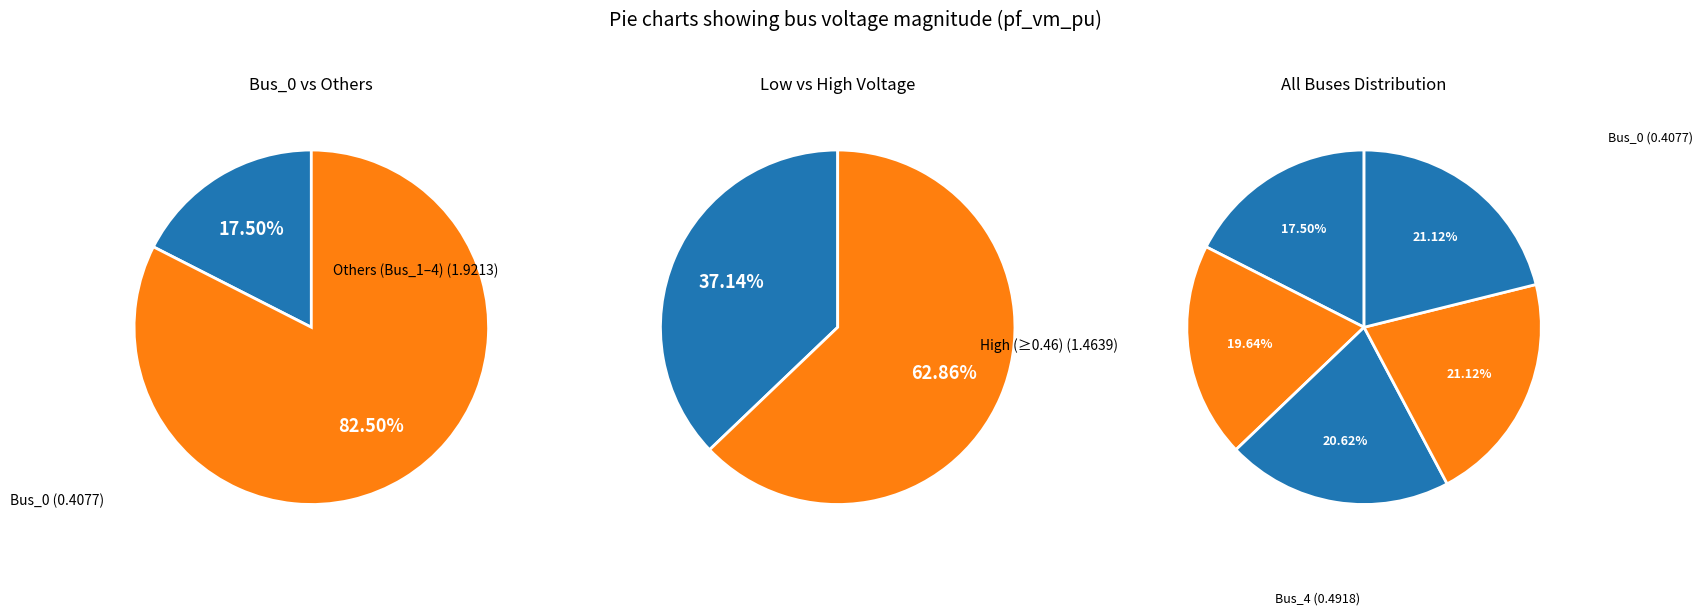

Count the number of slices in the pie.

5